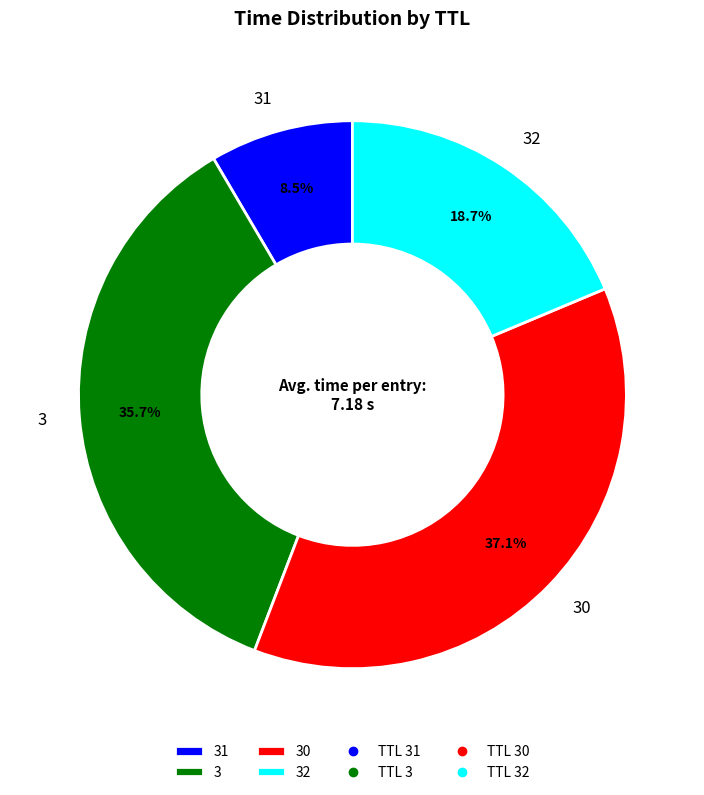

Is 32 the majority of the pie?

No